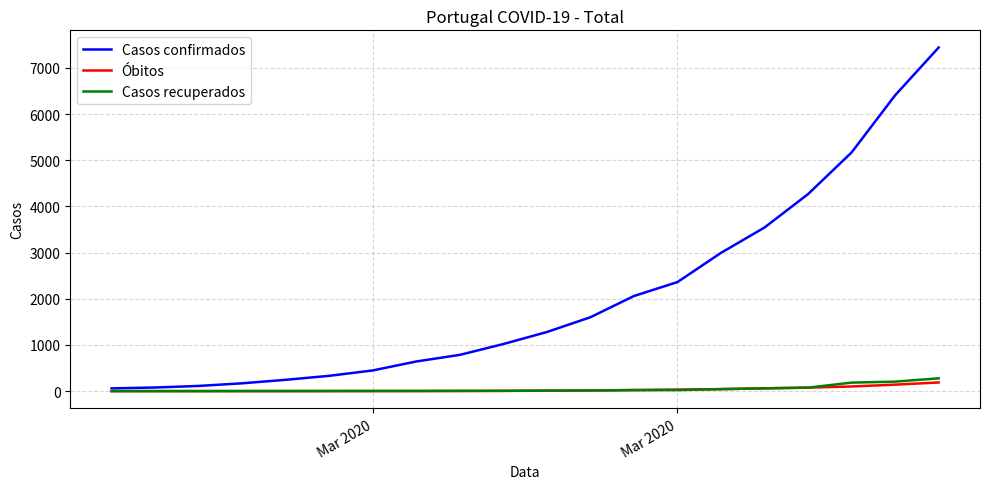

Which series has the largest total across all categories?

Casos confirmados